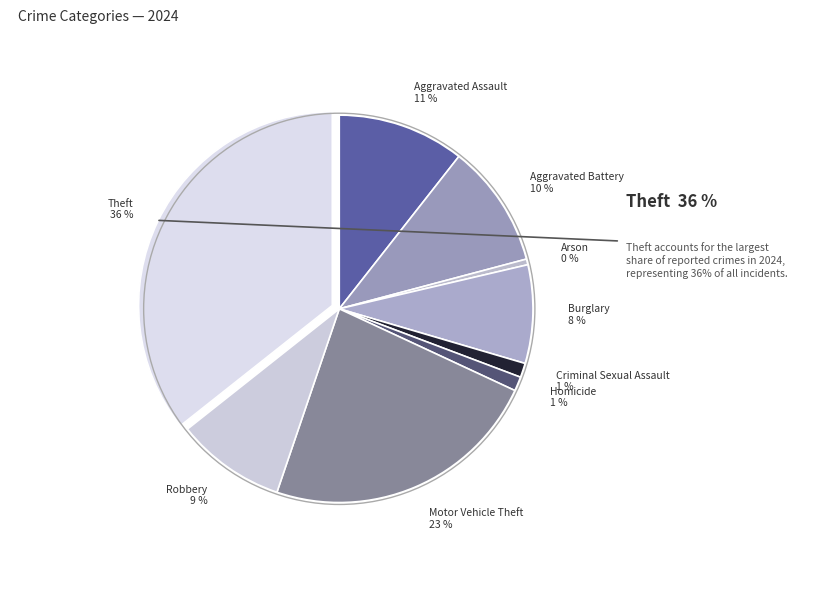

To the nearest percent, what is the difference between the Motor Vehicle Theft and Robbery slice percentages?

14%